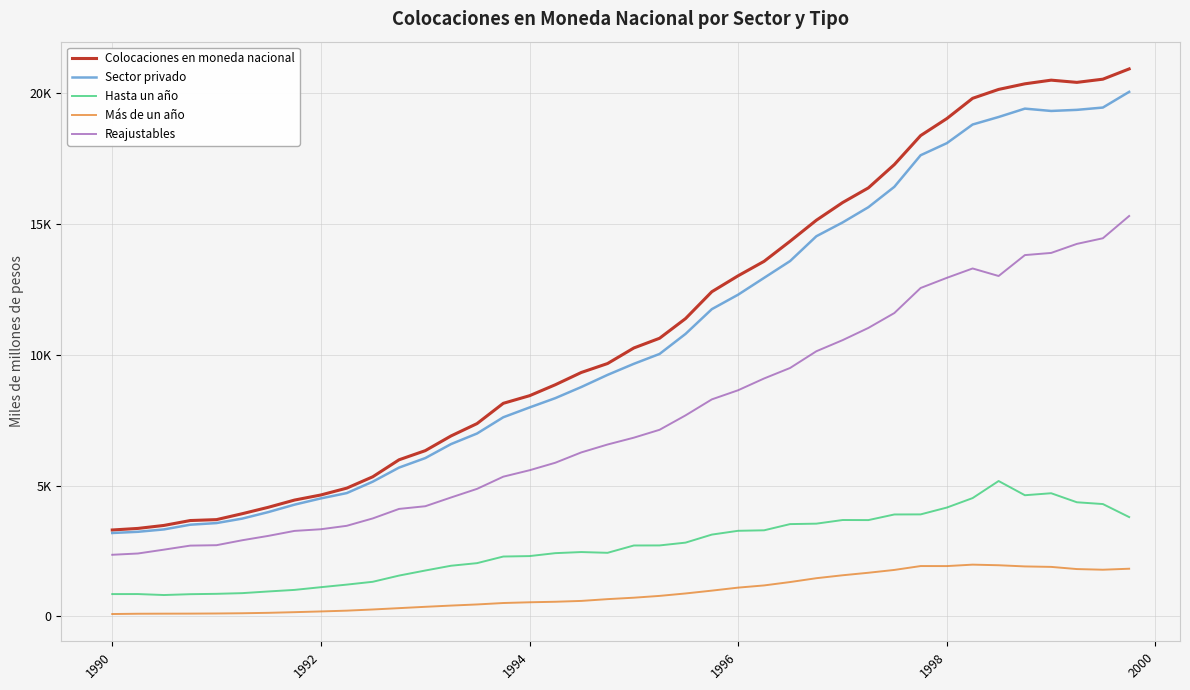

What is the difference between the maximum and second lowest values in the Sector privado series?

16809